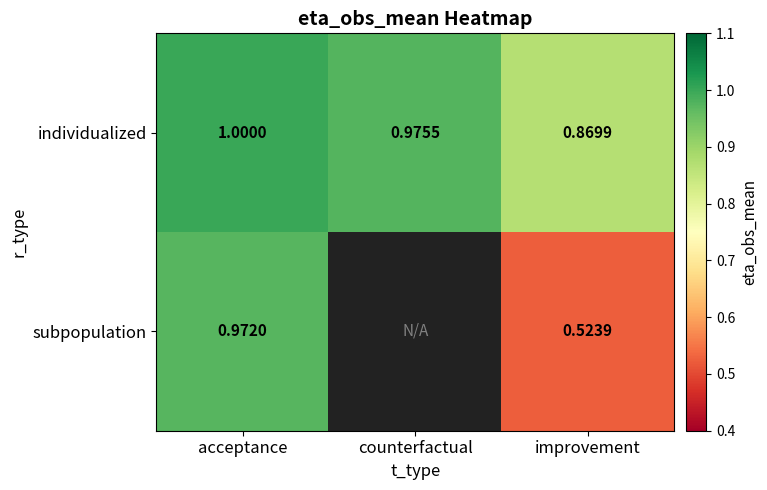

Count the number of data series in this chart.

2